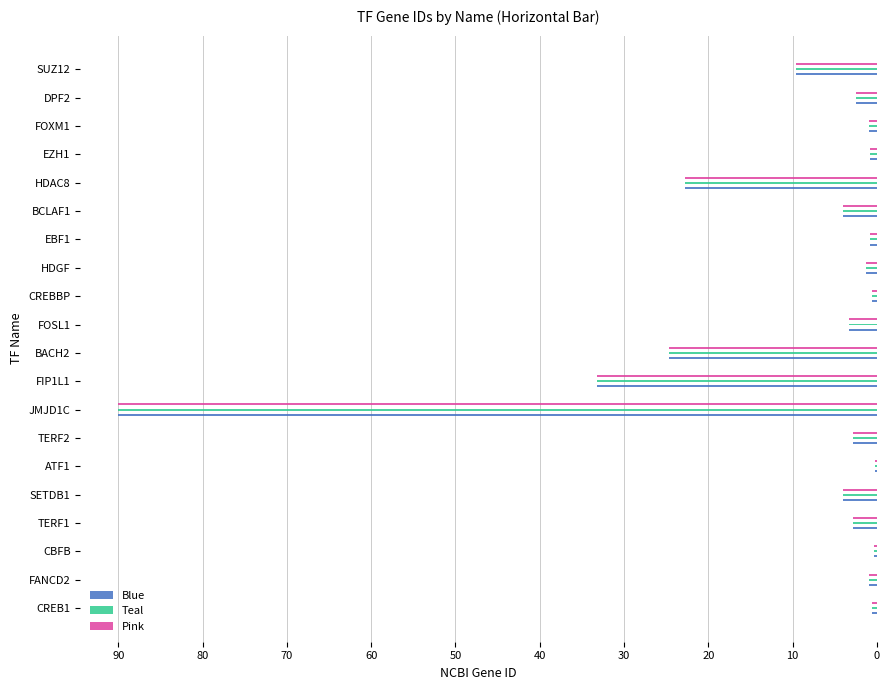

What is the lowest value of the Teal series?

0.2